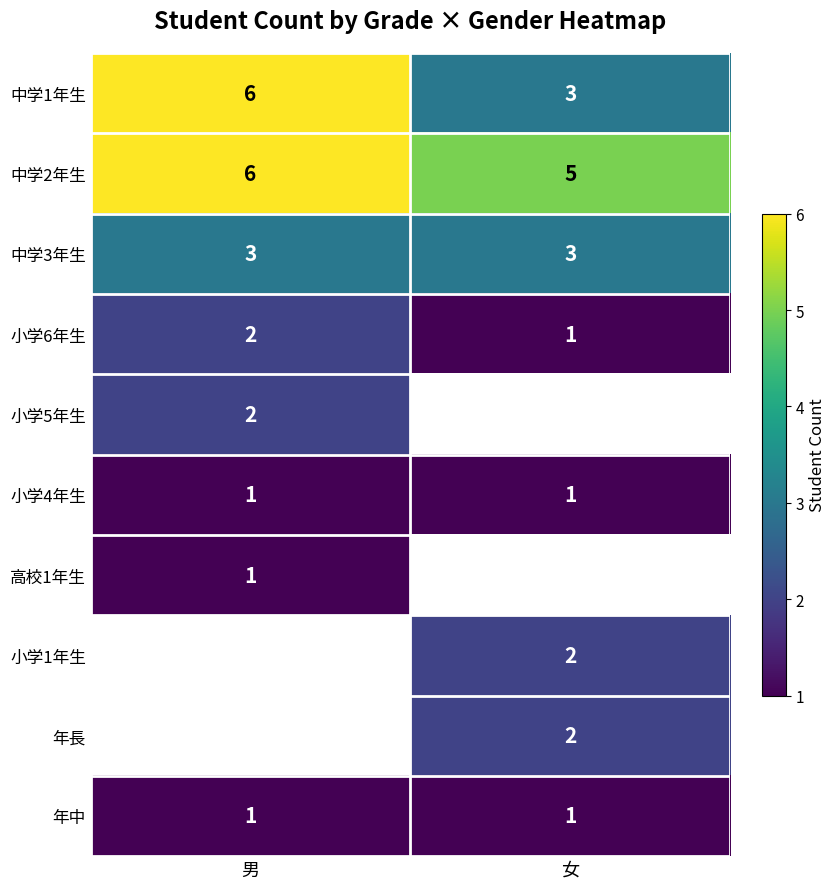

Is it true that 中学3年生 equals 2.1 at 女?

False